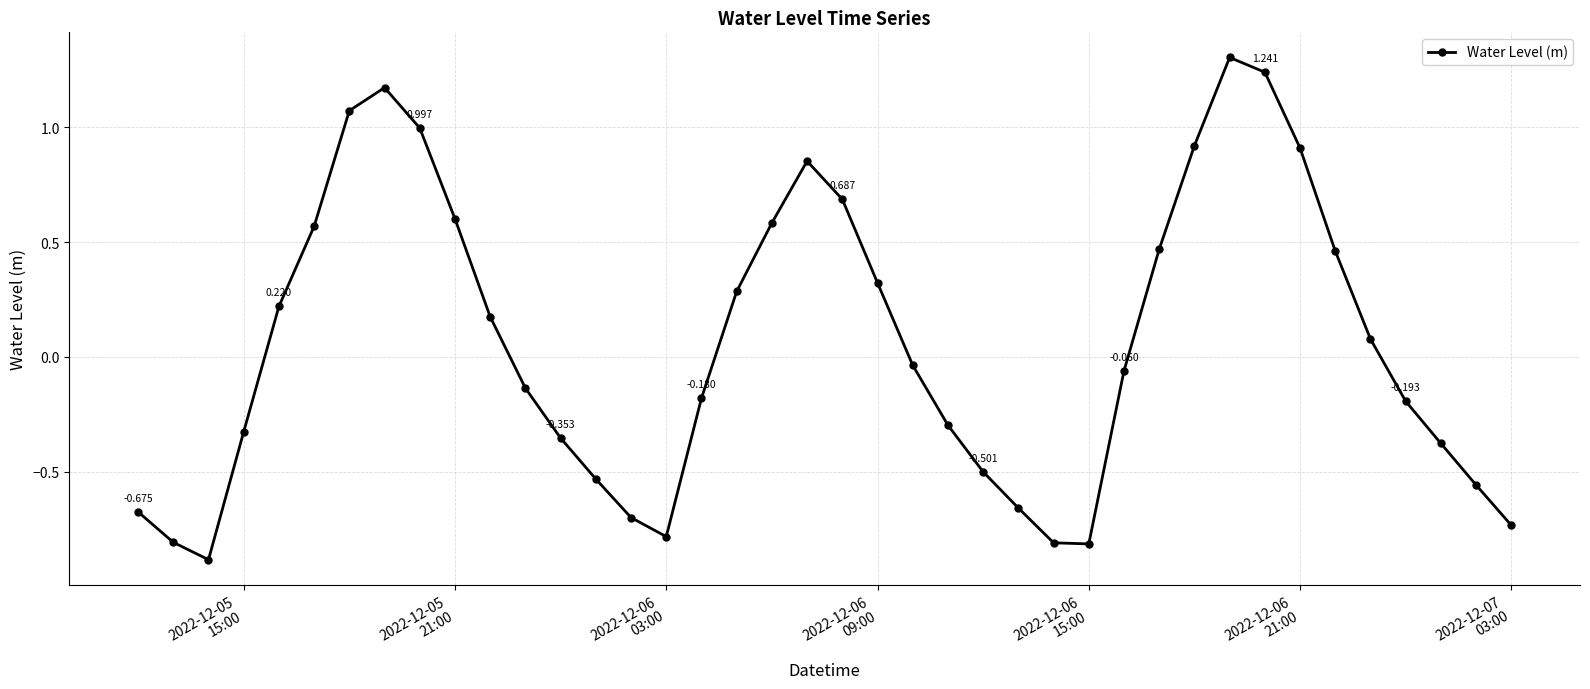

How many data points are less than 0?

21